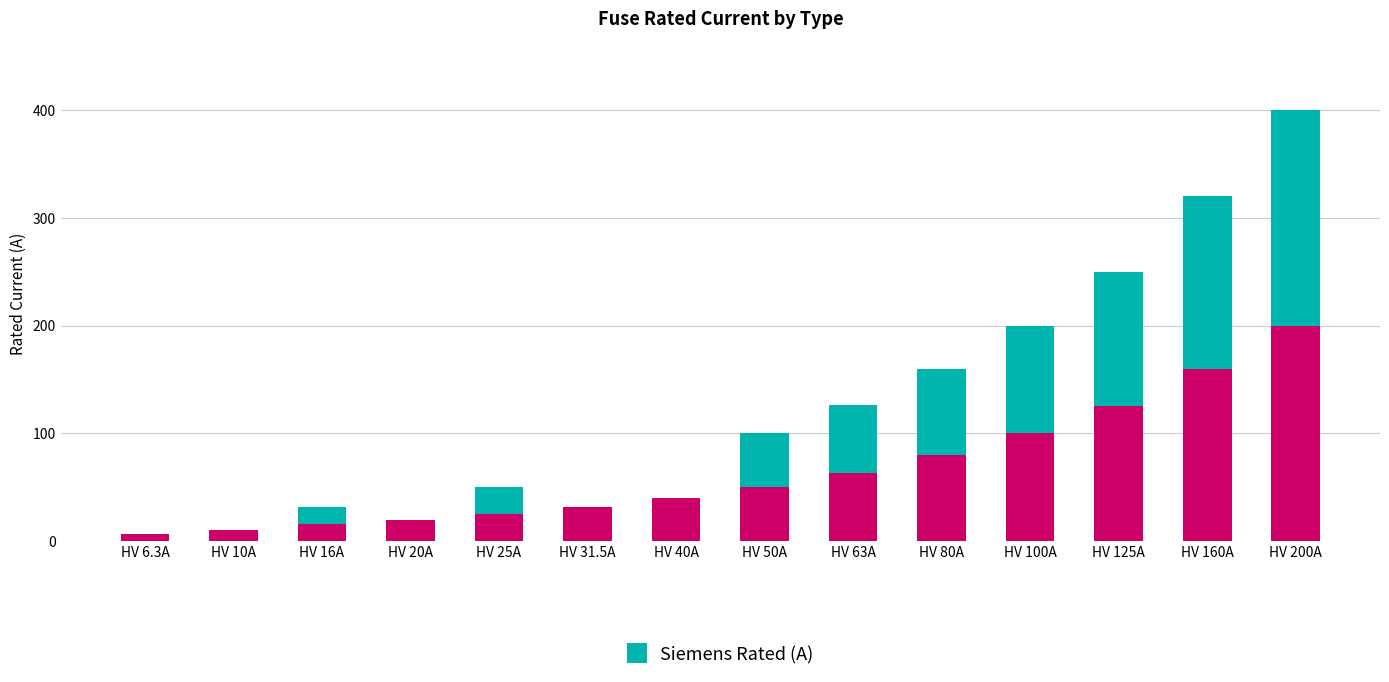

Does the chart contain stacked bars?

Yes